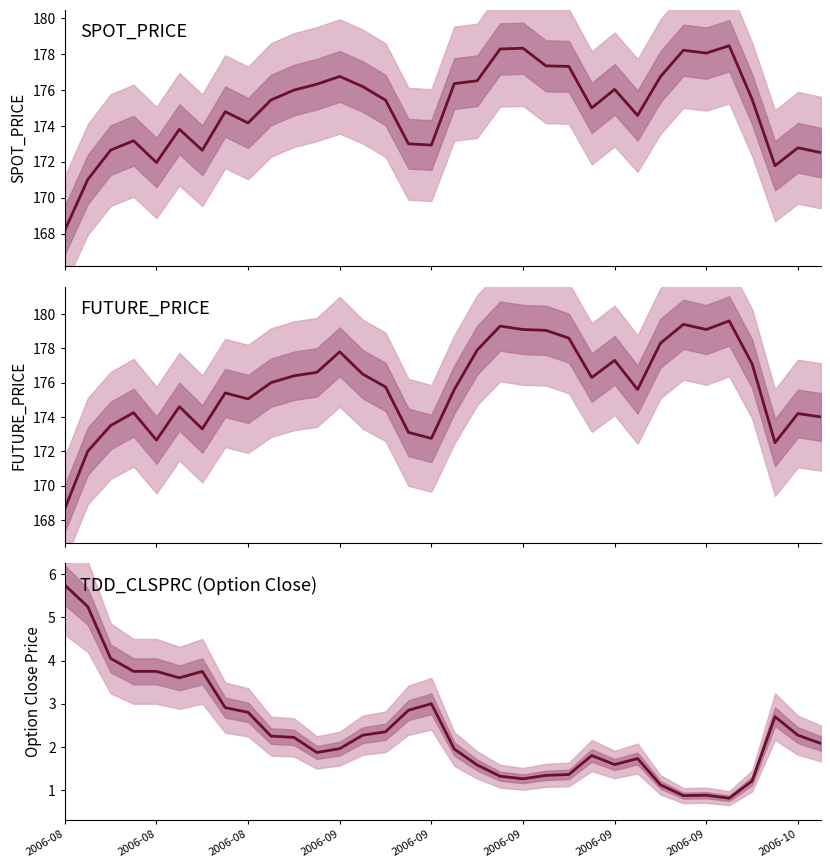

Reading left to right, transcribe all the data shown in this chart.

SPOT_PRICE: 168.2	171.0	172.7	173.2	172.0	173.8	172.6	174.8	174.2	175.4	176.0	176.3	176.8	176.2	175.4	173.0	172.9	176.3	176.5	178.3	178.3	177.3	177.3	175.0	176.0	174.6	176.7	178.2	178.1	178.5	175.5	171.8	172.8	172.5
FUTURE_PRICE: 168.7	172.0	173.5	174.2	172.7	174.6	173.3	175.4	175.1	176.0	176.4	176.6	177.8	176.5	175.8	173.1	172.8	175.6	177.9	179.3	179.1	179.1	178.6	176.3	177.3	175.6	178.3	179.4	179.1	179.6	177.1	172.5	174.2	174.0
TDD_CLSPRC: 5.8	5.2	4.0	3.8	3.8	3.6	3.8	2.9	2.8	2.2	2.2	1.9	2.0	2.3	2.4	2.9	3.0	1.9	1.6	1.3	1.3	1.3	1.4	1.8	1.6	1.7	1.1	0.9	0.9	0.8	1.2	2.7	2.3	2.1